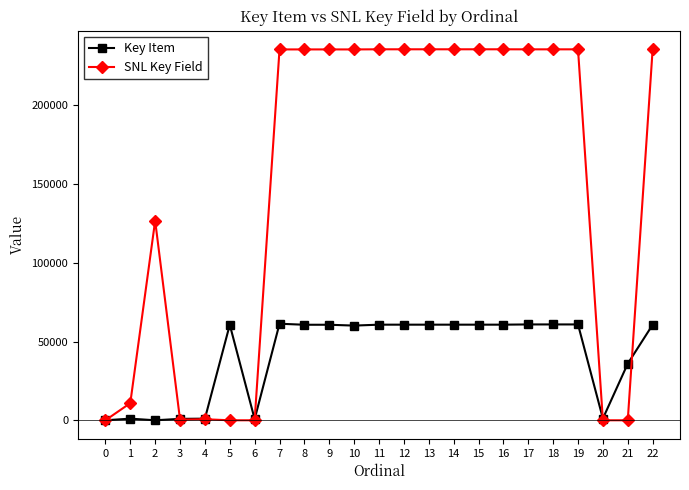

What is the maximum value for SNL Key Field?

235640